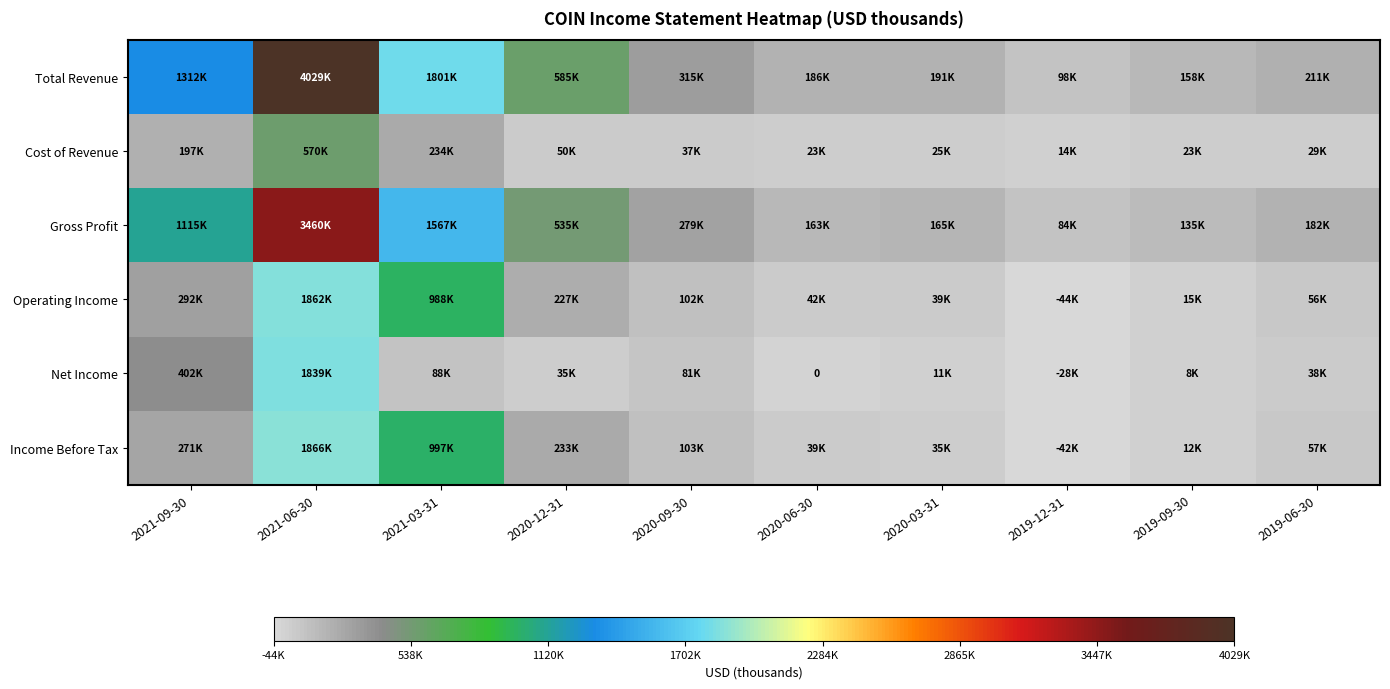

How many negative values does the Income Before Tax series have?

1